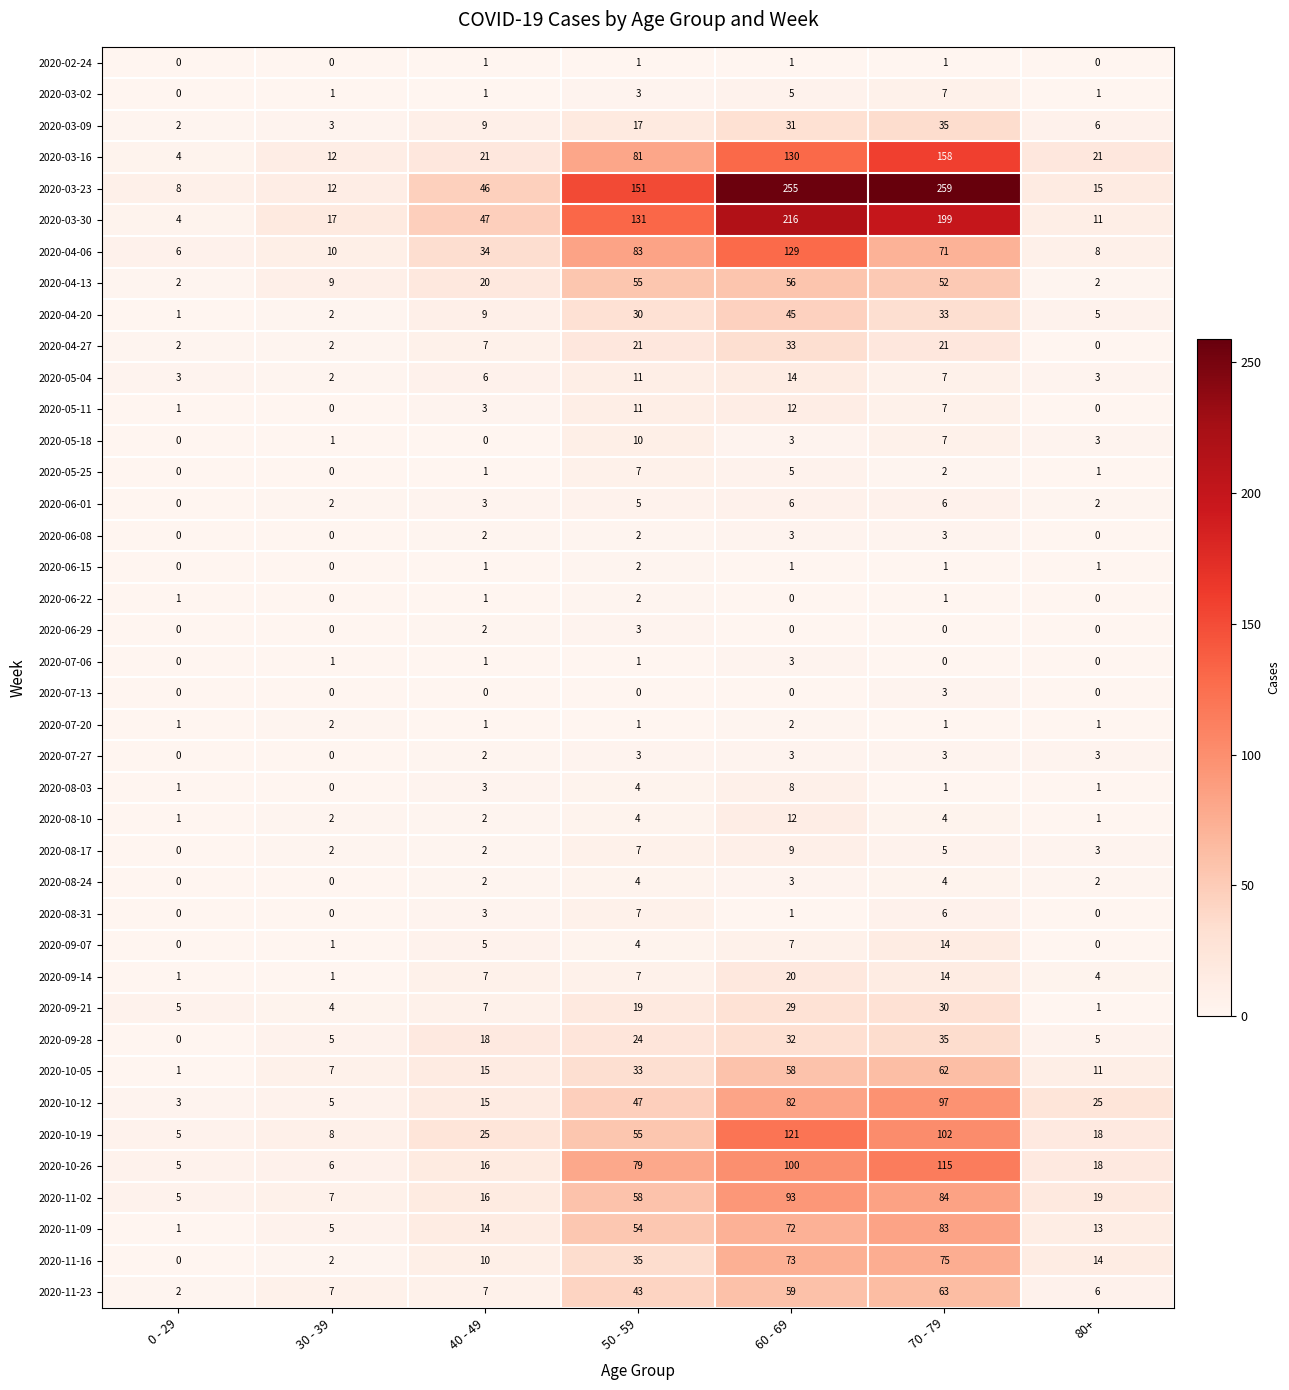

What is the total value across all series at 0 - 29?

65